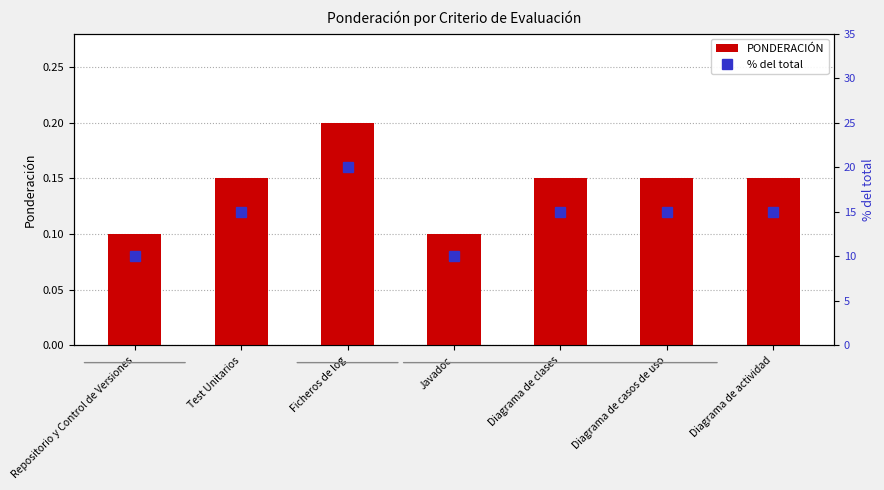

Between Test Unitarios and Javadoc, which series saw the biggest shift?

% del total